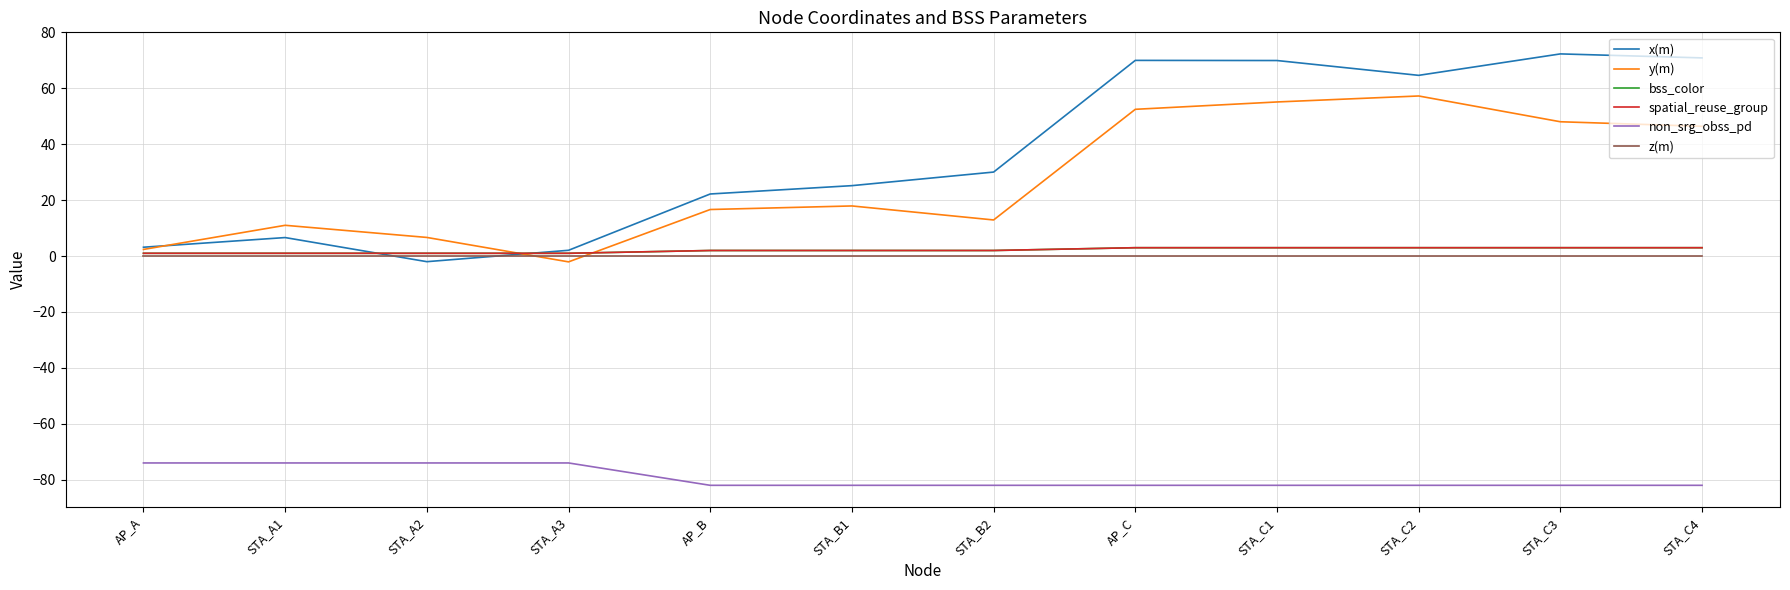

What position from the right is STA_B2?

6